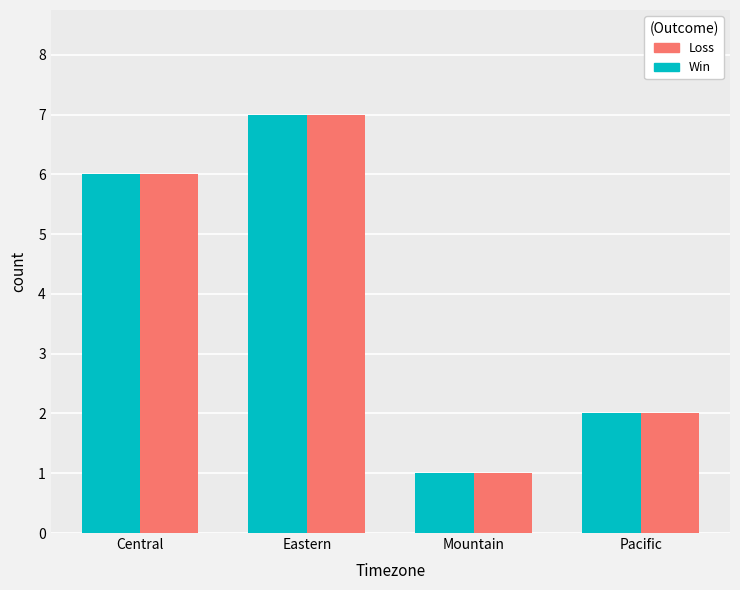

Does the chart contain stacked bars?

No